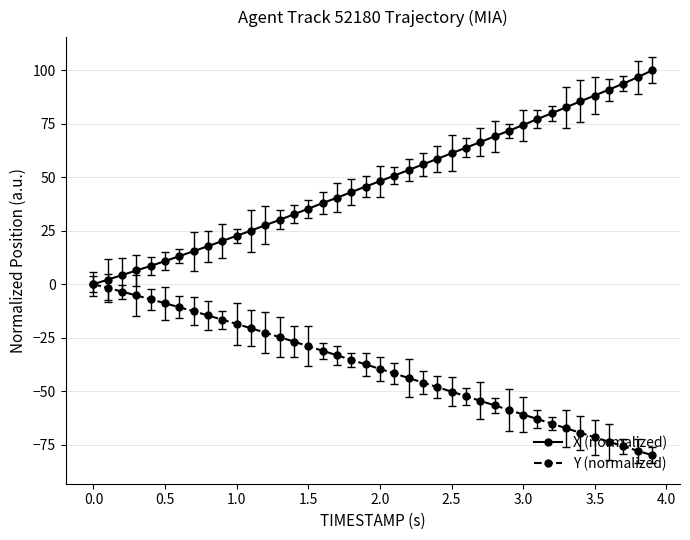

What is the average value of the Y (normalized) series?

-38.9